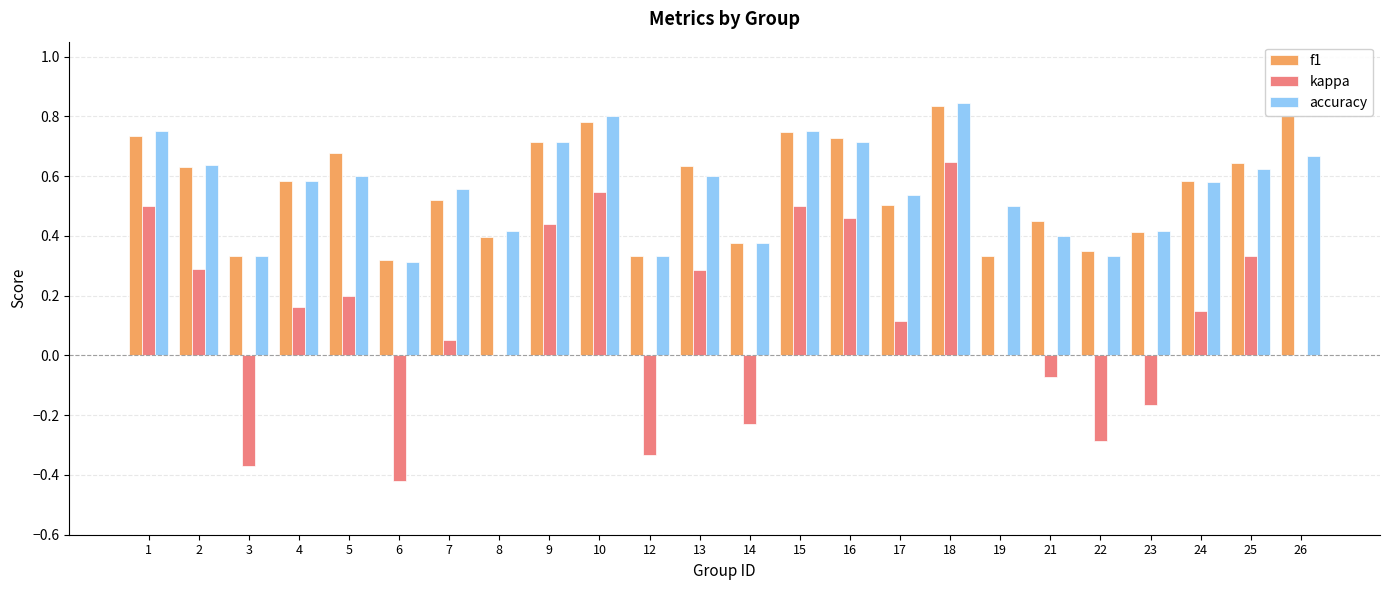

Which label corresponds to the largest value in the chart?

18